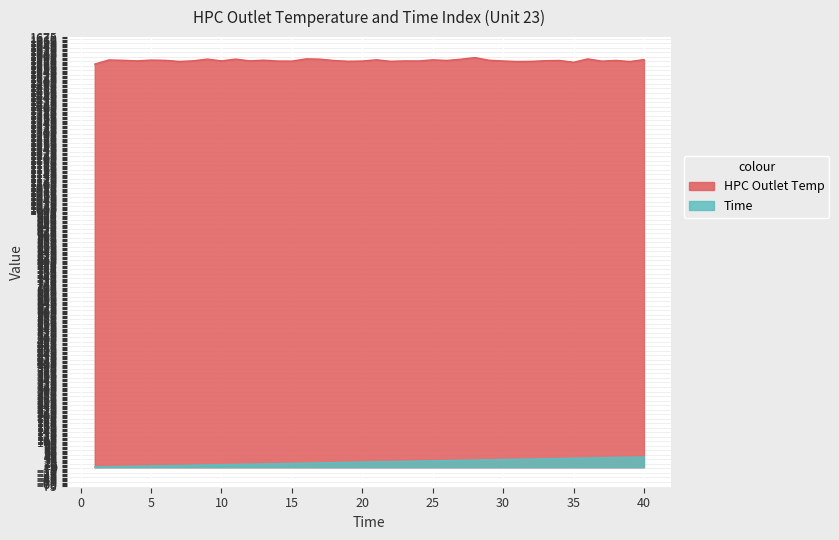

What value does the Time series have at 26?

26.0